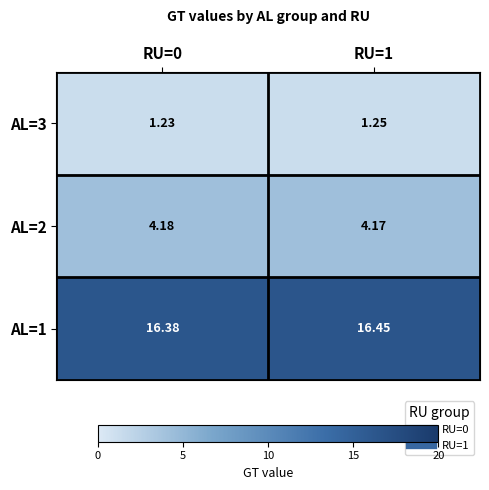

Is the value of AL=1 at RU=0 greater than the value of AL=2 at RU=0?

Yes